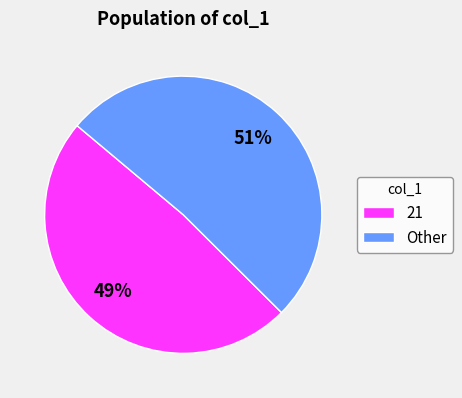

How many segments does this pie chart have?

2